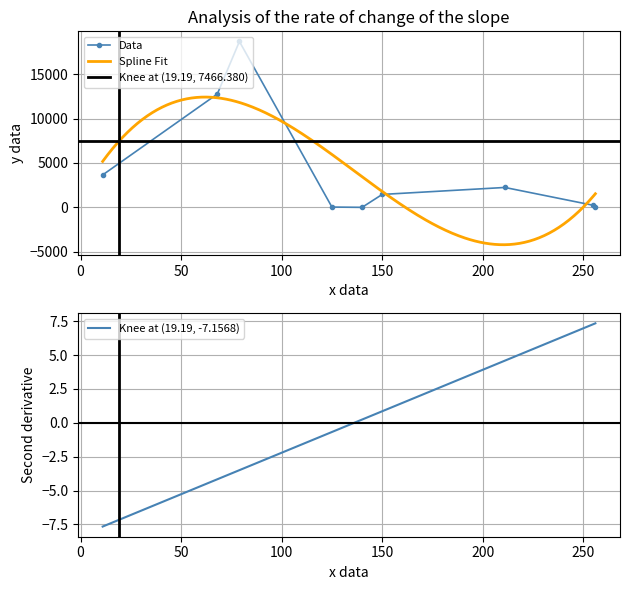

True or false: Data has more than 1 interior local peaks.

True